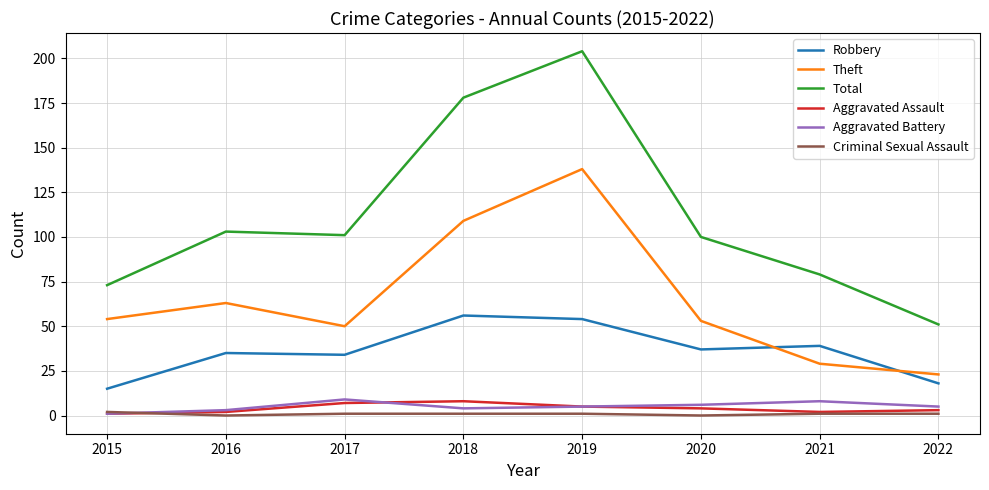

At which label does Aggravated Battery first exceed 5?

2017